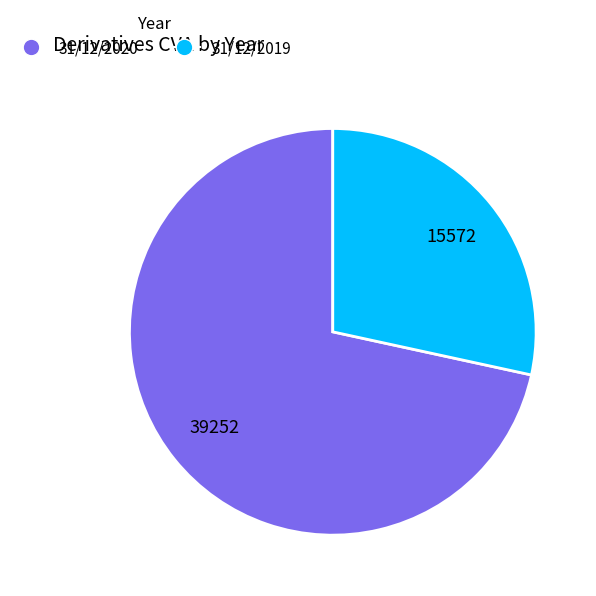

Which category has the smallest portion of the pie?

31/12/2019